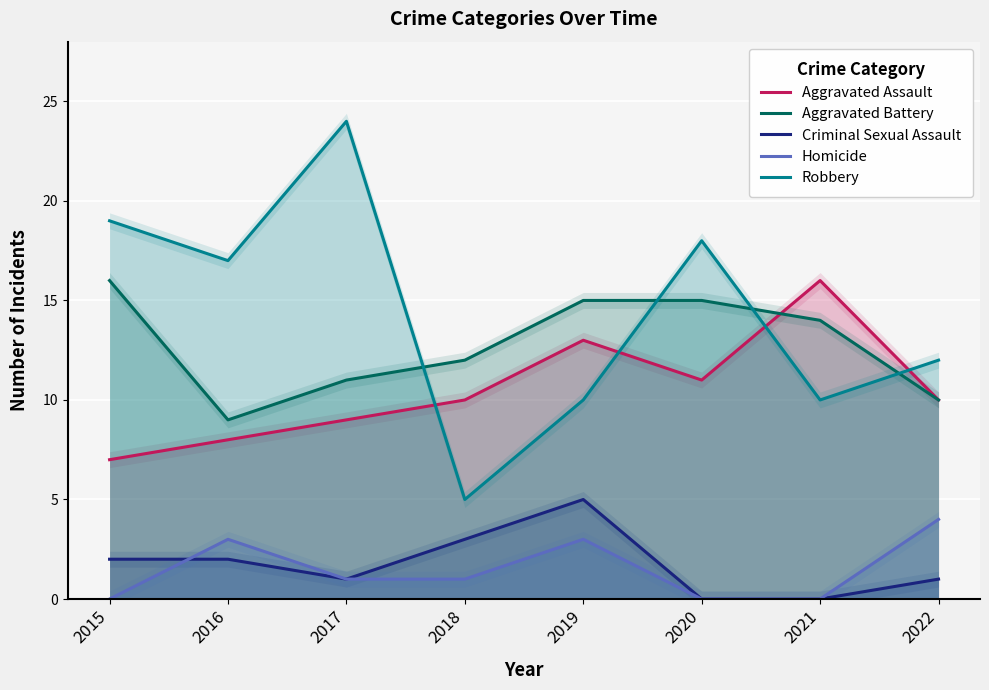

How many data points in Criminal Sexual Assault are above 2?

2